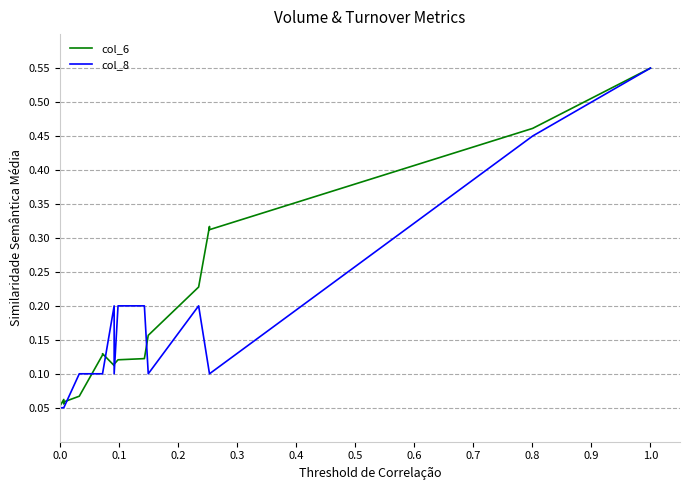

How many lines are shown in the chart?

2